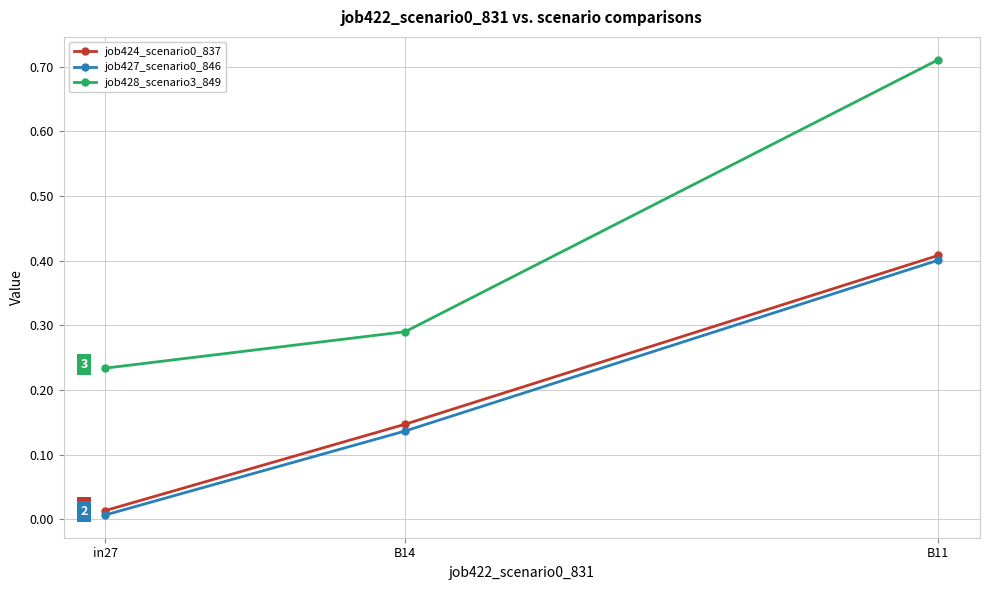

Which series changed the most between B14 and B11?

job428_scenario3_849